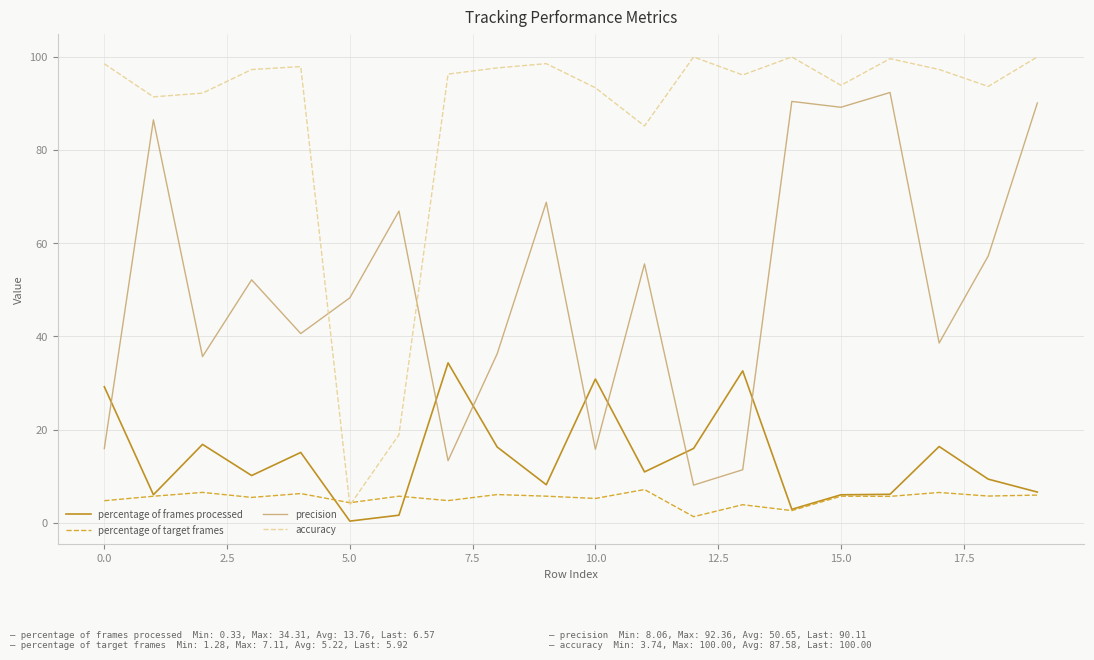

List the series in order of their peak value, lowest first.

percentage of target frames, percentage of frames processed, precision, accuracy